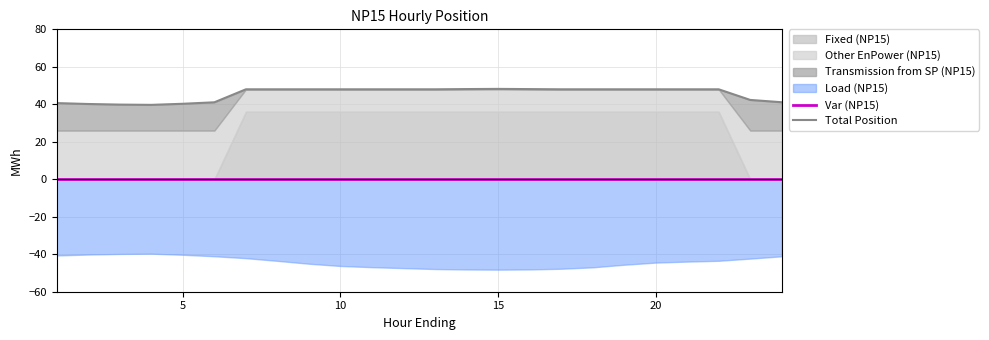

At which category is the sum across all series the highest?

15